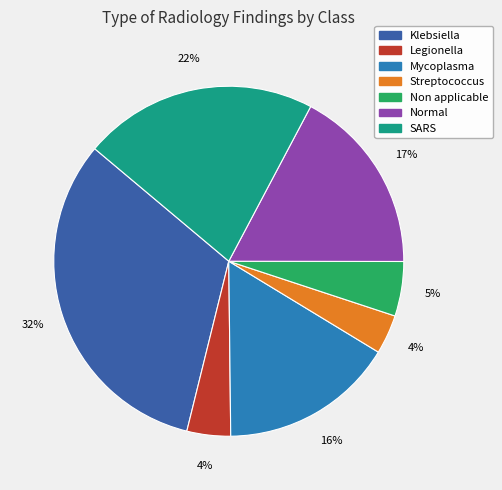

To the nearest percent, what is the average slice percentage?

14%